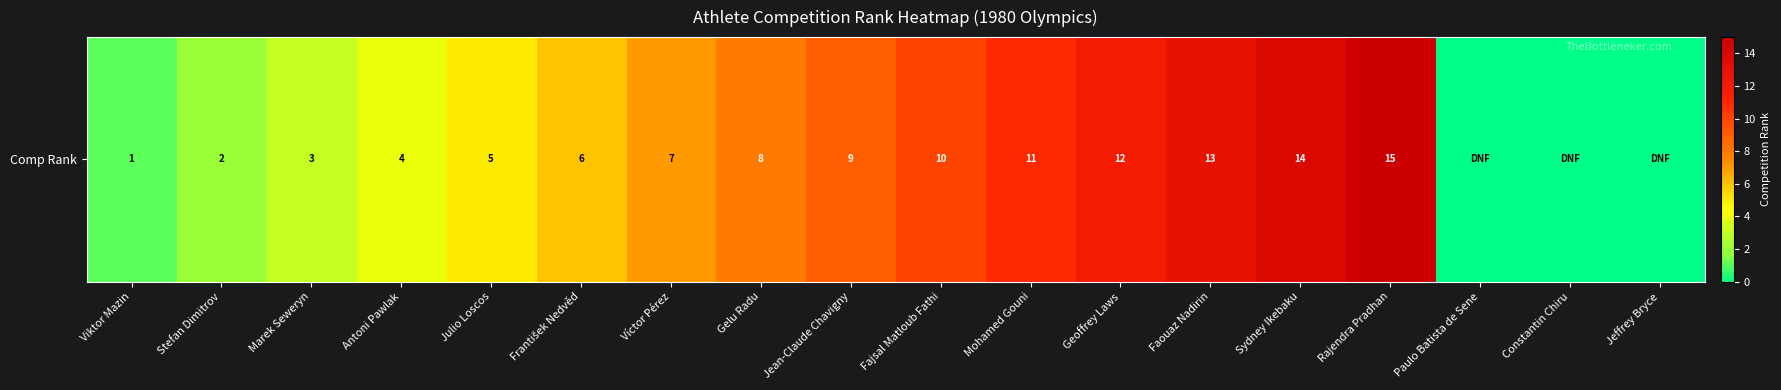

How many data points are less than 7?

9